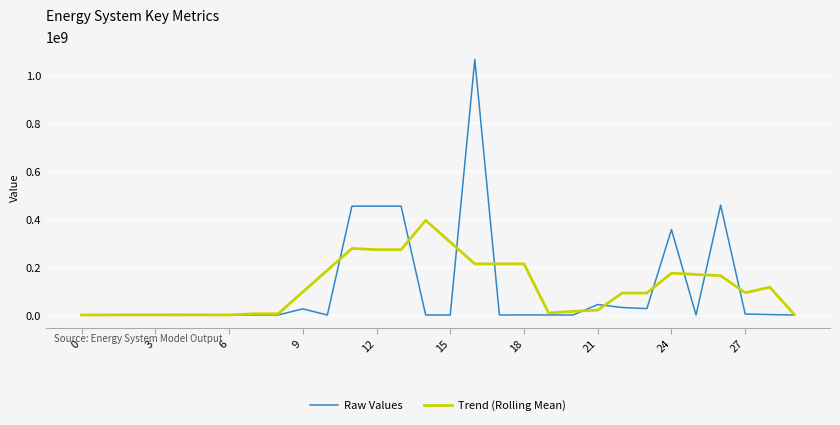

Rank the series by their maximum value, from highest to lowest.

Raw Values, Trend (Rolling Mean)